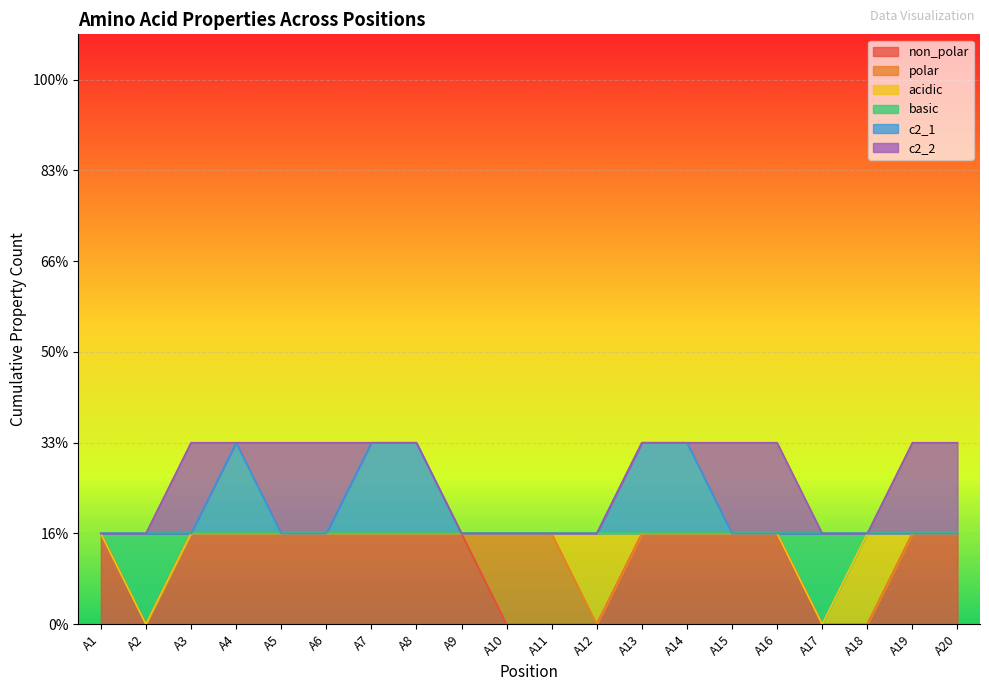

Count the number of categories in the chart.

20